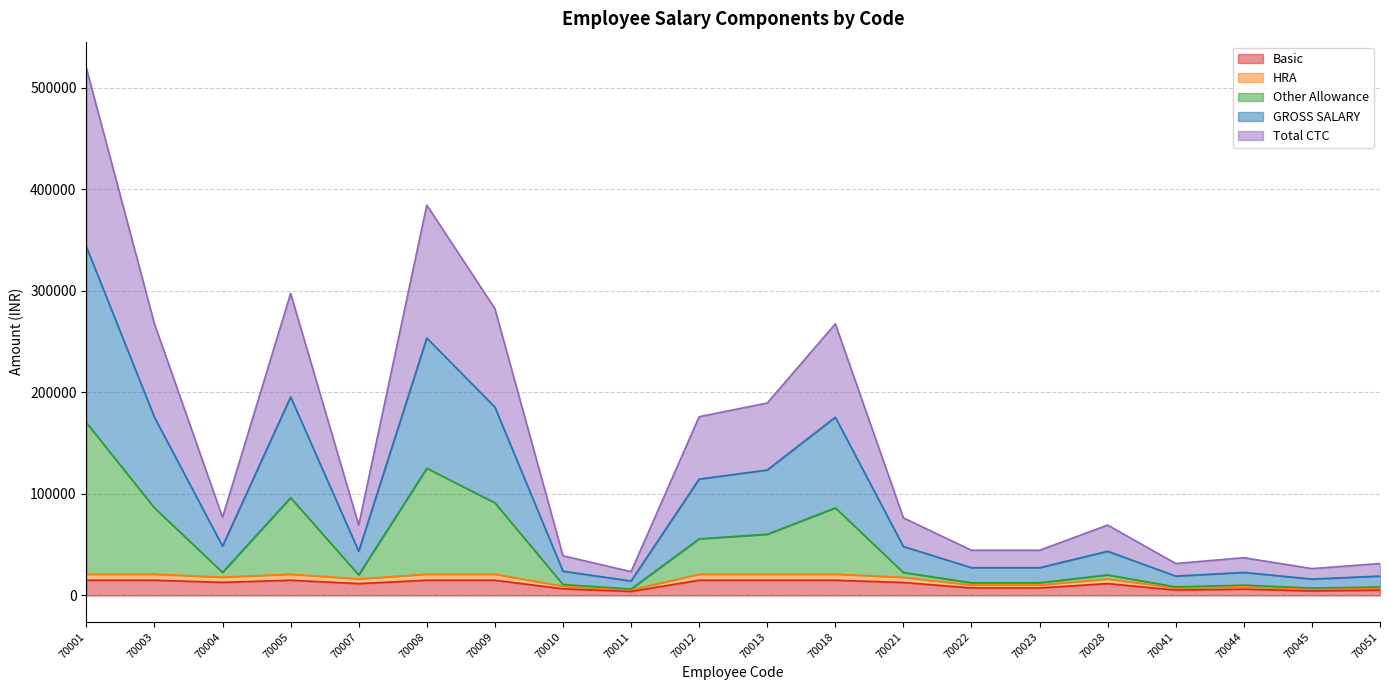

What is the maximum value for Basic?

15000